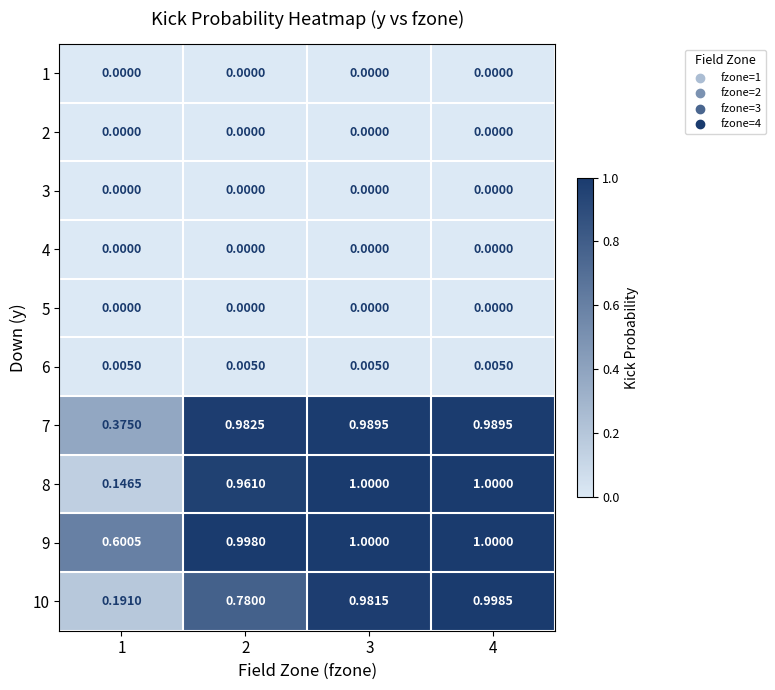

Is the value of 7 at 4 greater than the value of 5 at 2?

Yes